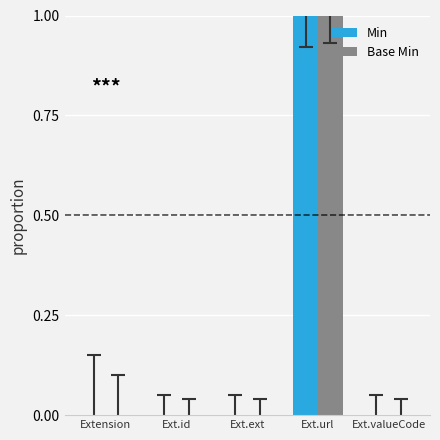

Reading left to right, transcribe all the data shown in this chart.

Min: 0	0	0	1	0
Base Min: 0	0	0	1	0